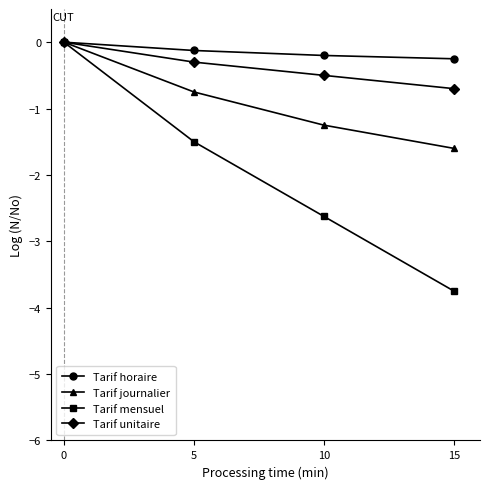

At how many categories does at least one series exceed -3?

4